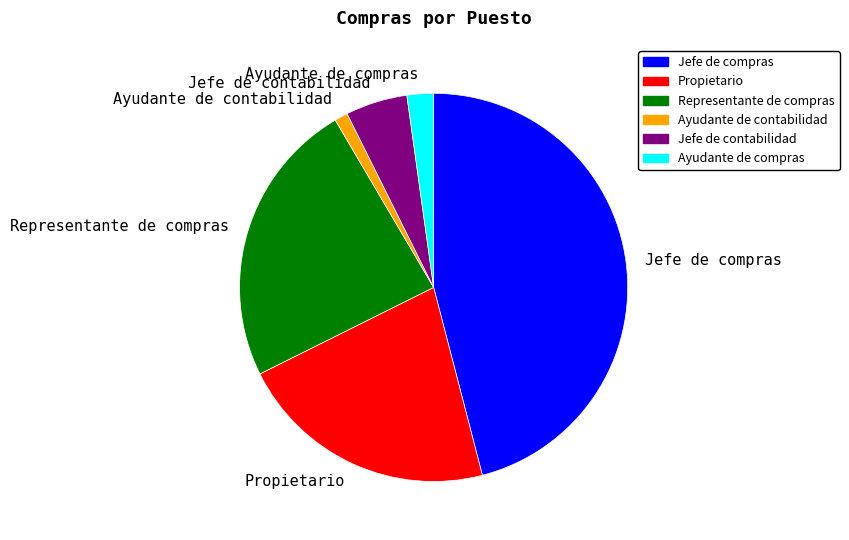

Do Jefe de contabilidad and Ayudante de contabilidad together represent more than half of the pie?

No